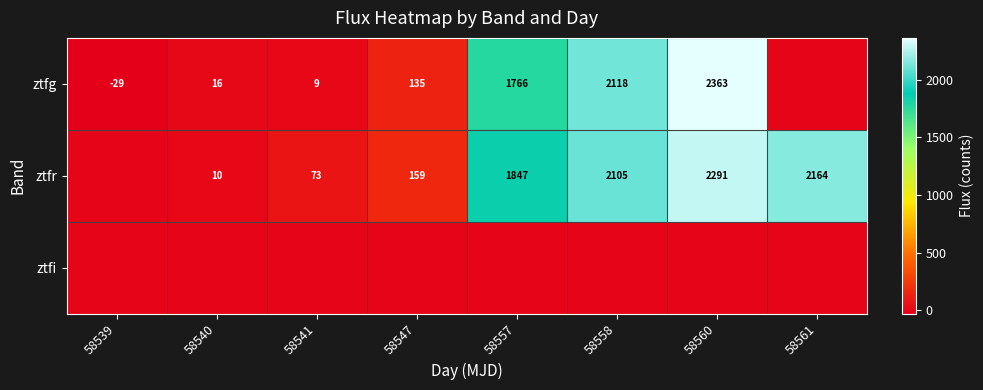

What is the sum of the ztfr values at 58557 and 58540?

1857